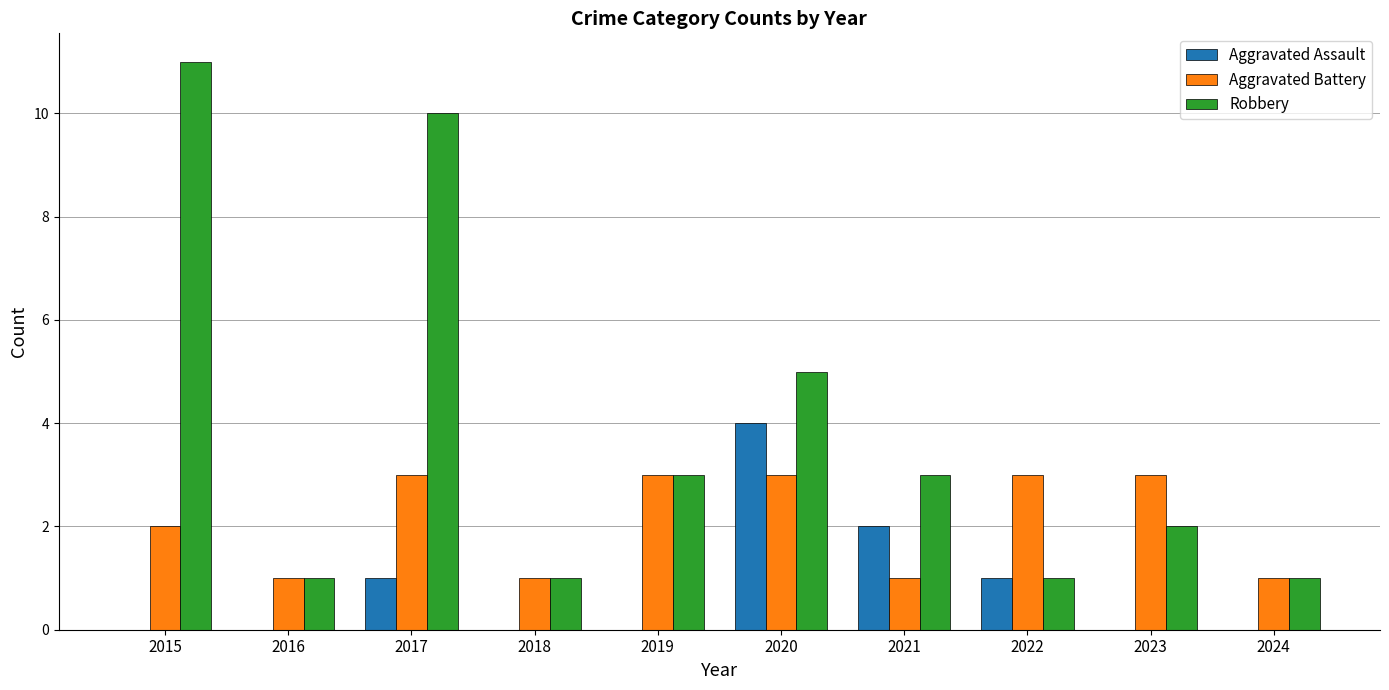

Which series has the widest spread of values?

Robbery